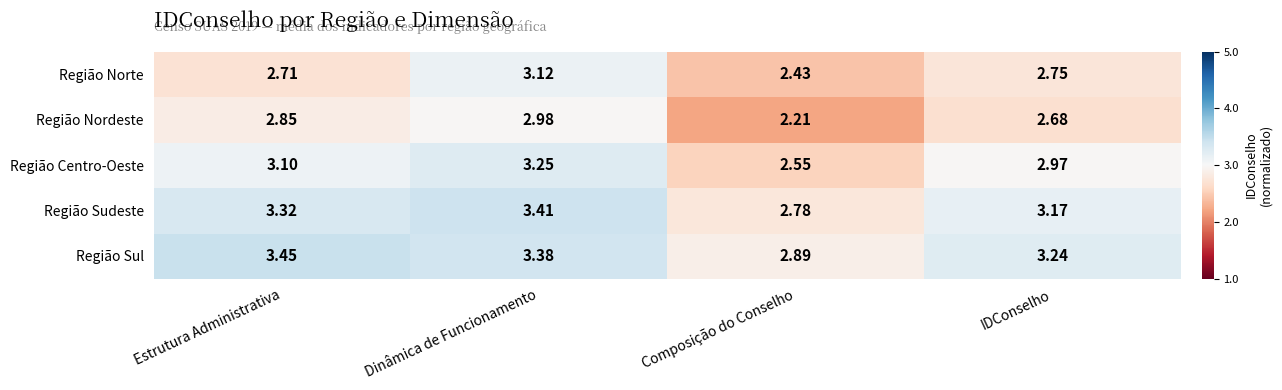

Which category has the highest value in the Região Centro-Oeste series?

Dinâmica de Funcionamento